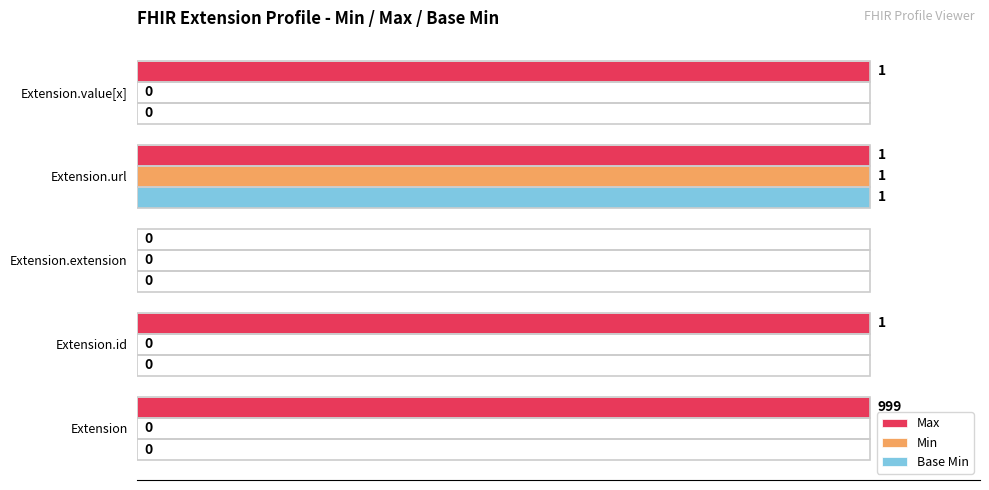

Is the value of Base Min at Extension.extension greater than the value of Max at Extension?

No